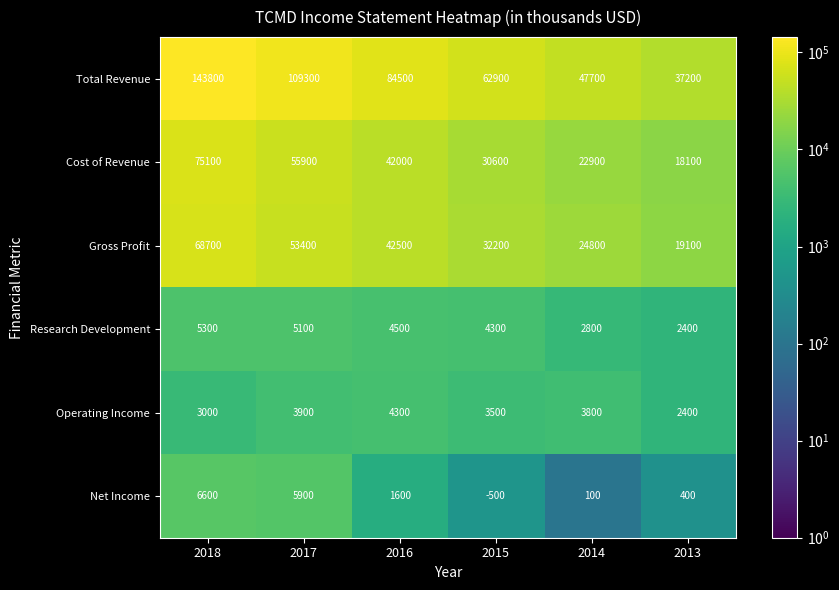

At which category is the sum across all series the highest?

2018